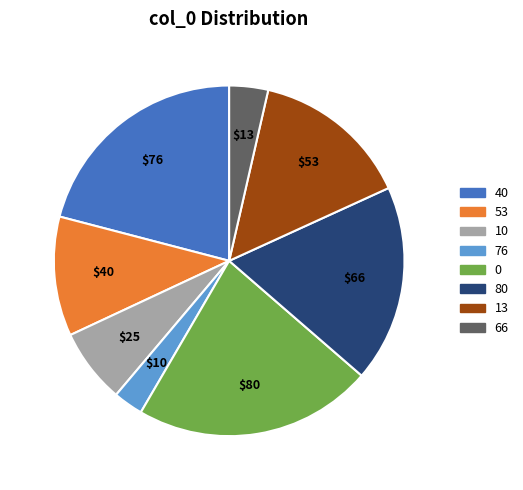

Does any single category account for the majority?

No